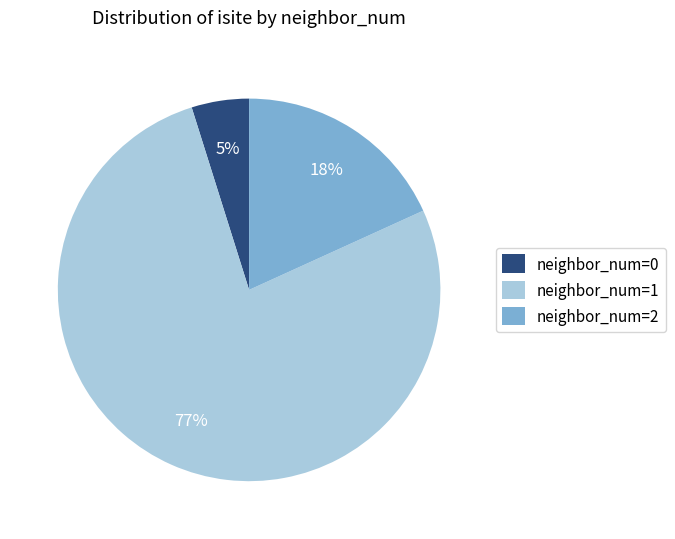

What is the smallest slice in the pie chart?

neighbor_num=0